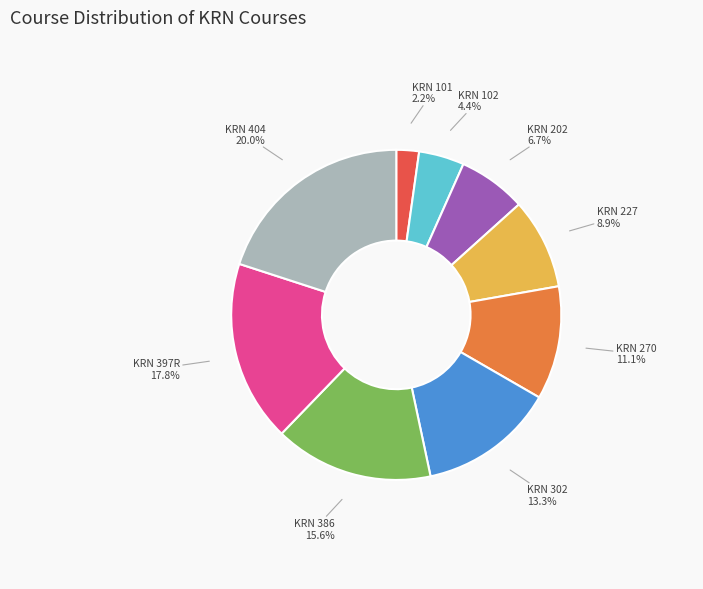

Is there a majority slice in this chart?

No